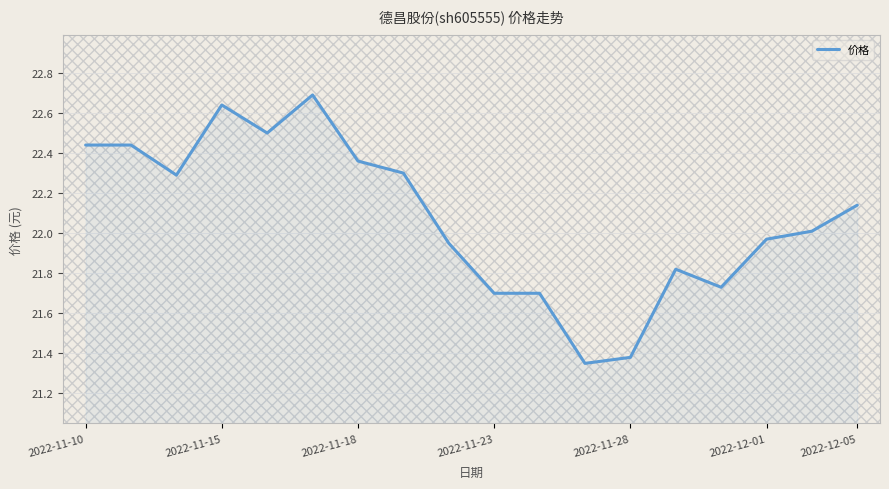

What is the difference between the maximum and minimum values?

1.3